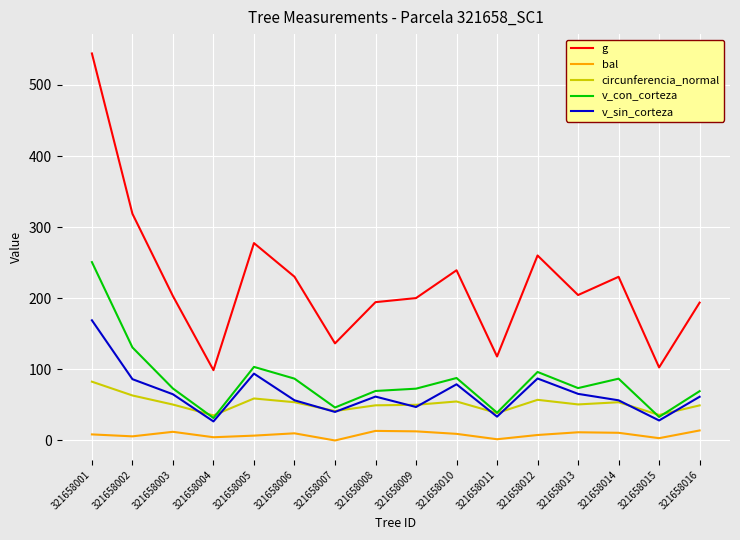

Which category has the highest value in the v_con_corteza series?

321658001